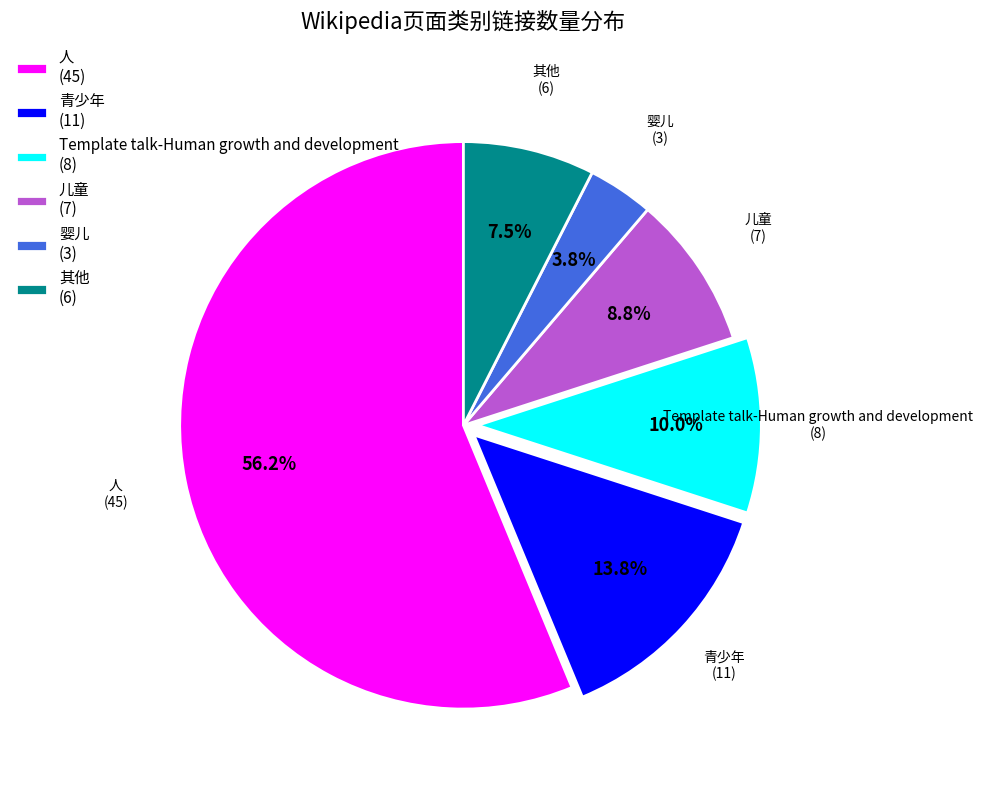

Is 婴儿 (3) the majority of the pie?

No